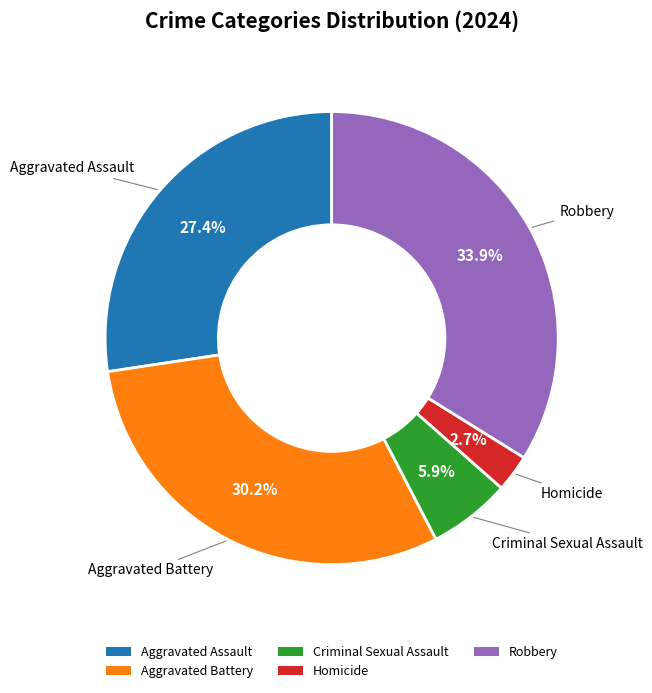

How much of the chart is everything except Robbery?

66.1%